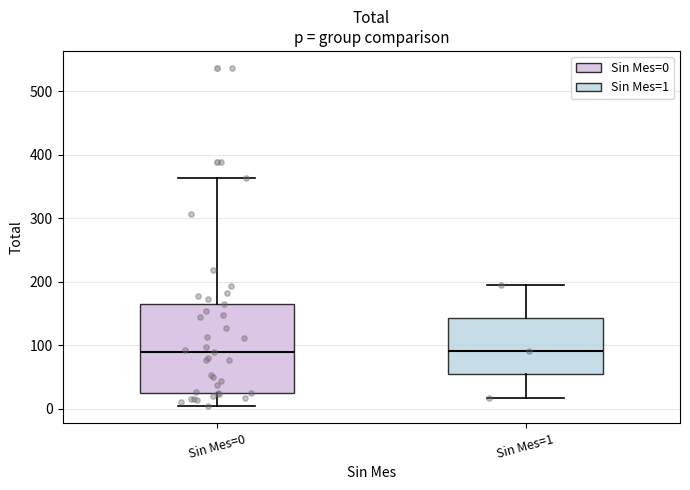

Where is the lower edge of the box for Sin Mes=1 on the y-axis? The values are not printed on the chart, so give them approximately, as read against the axis.

50